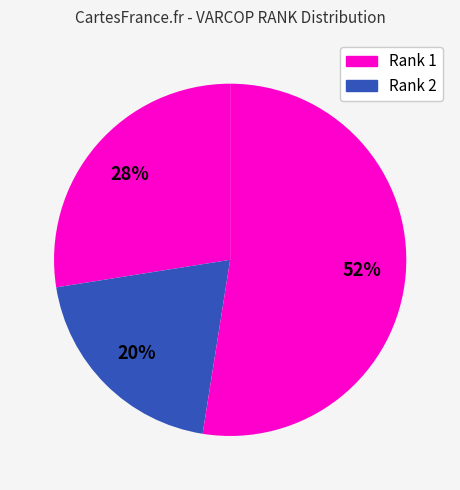

Count the number of slices in the pie.

3